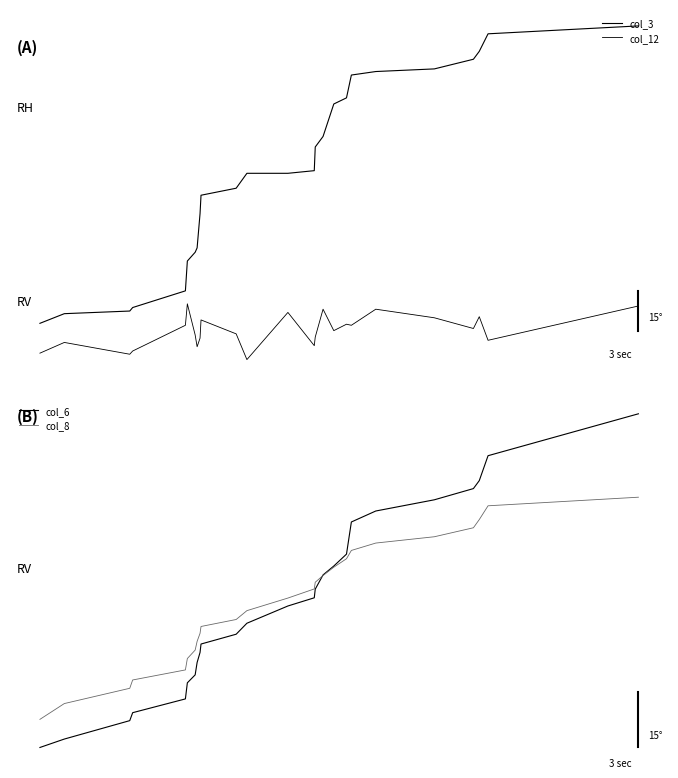

What is the maximum value for col_12?

15.1